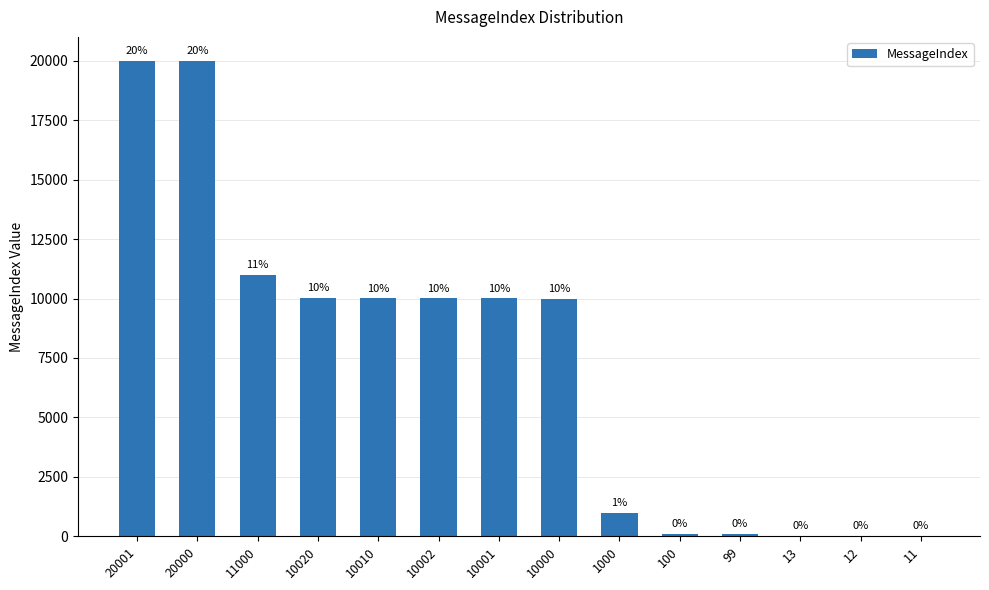

List the labels in order of value, smallest first.

11, 12, 13, 99, 100, 1000, 10000, 10001, 10002, 10010, 10020, 11000, 20000, 20001